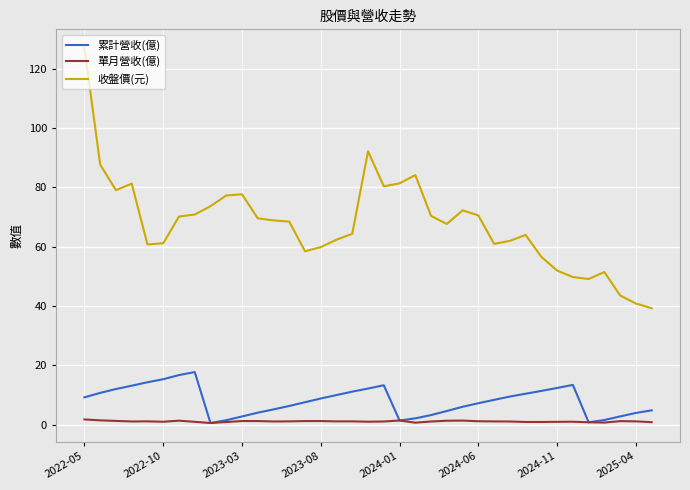

Which series has the largest total across all categories?

收盤價(元)